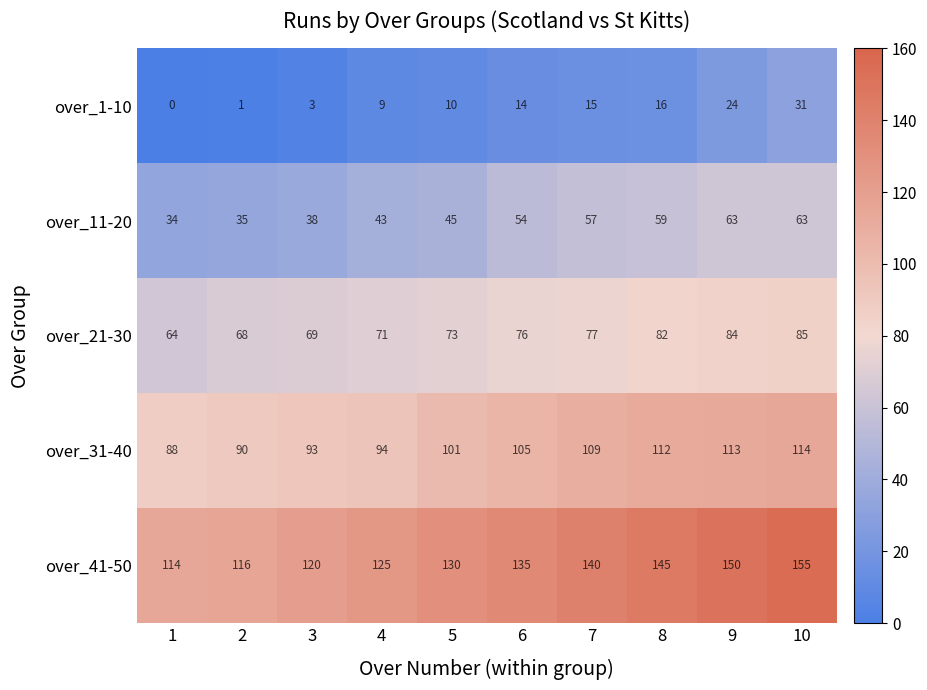

What is the difference between the over_41-50 values at 6 and 3?

15